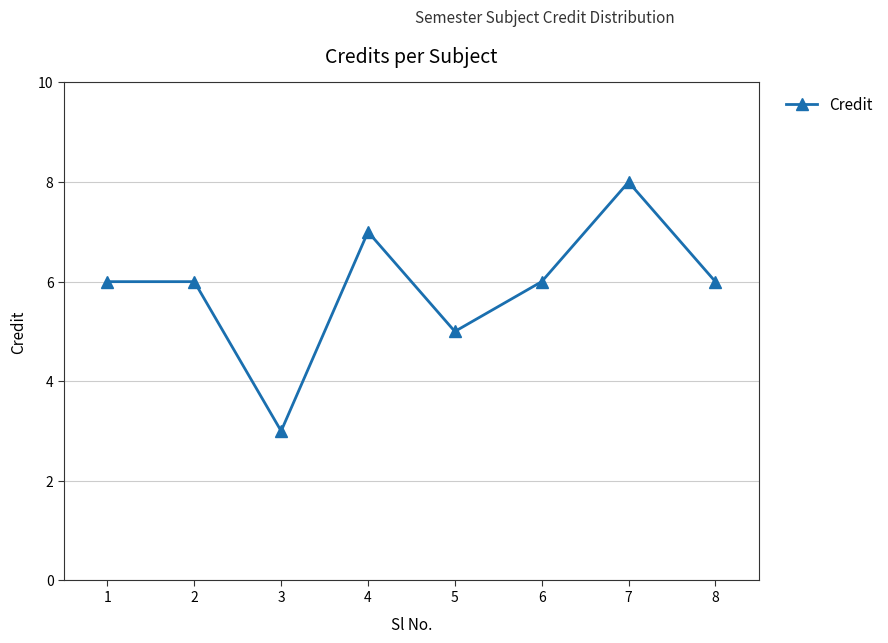

What is the value of the 2nd point from the left?

6